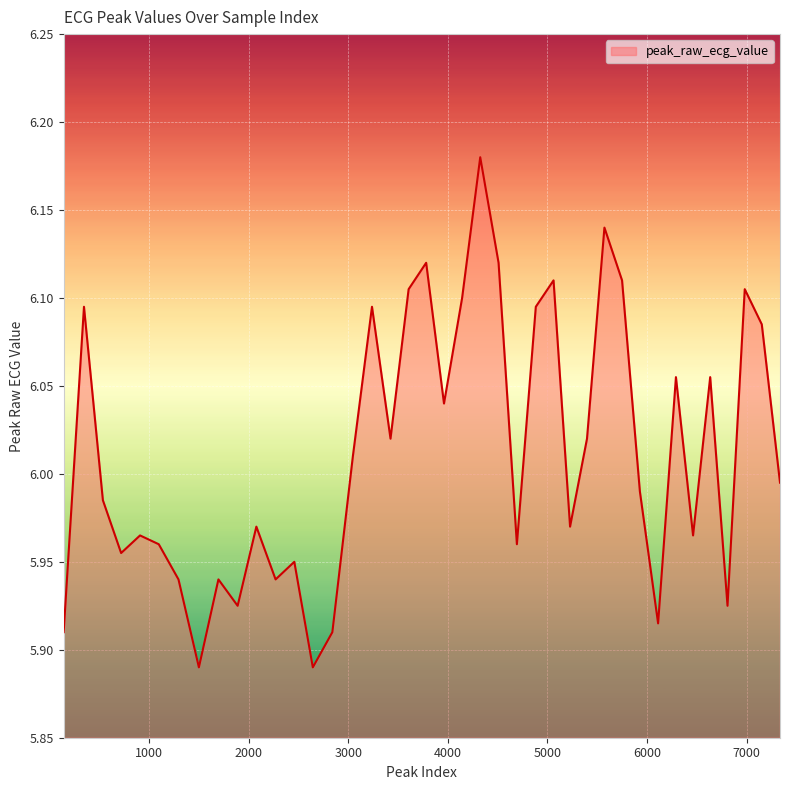

What is the difference between the maximum and minimum values?

0.3